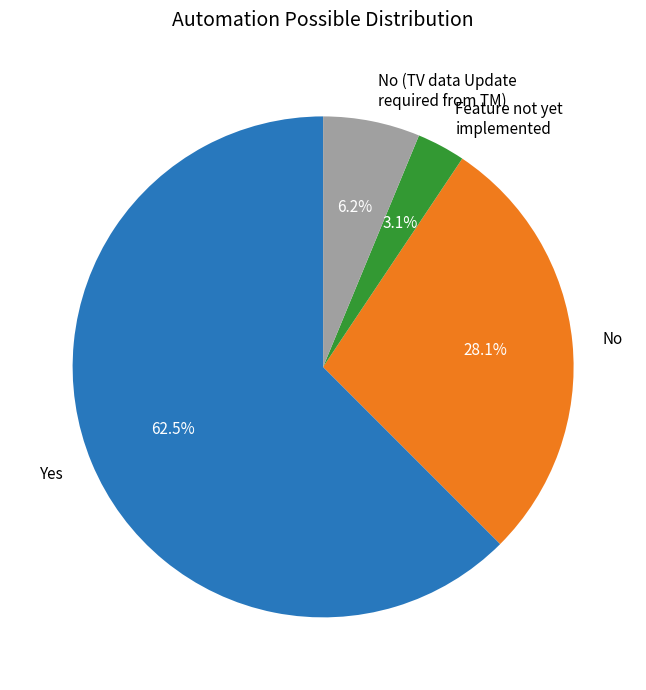

Which category accounts for the majority?

Yes